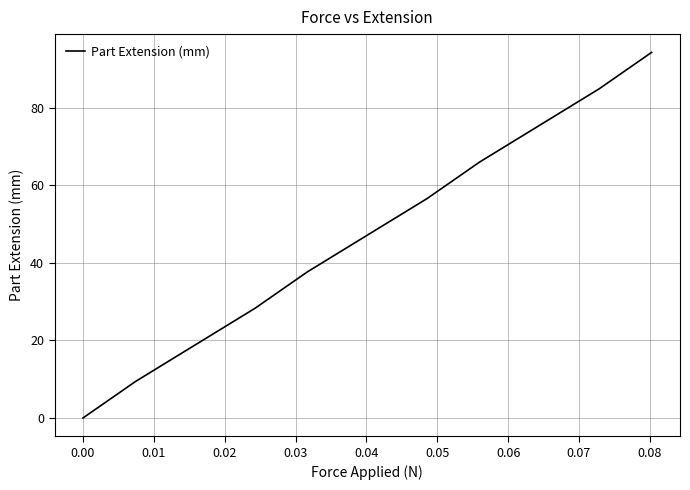

Where does the data first go above 47?

0.04